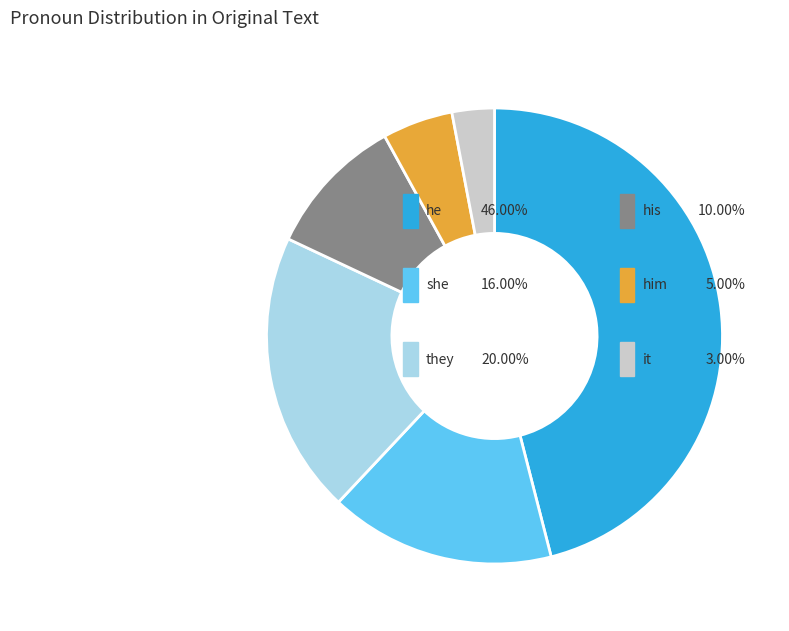

Combined, what portion of the pie is his and they?

30.0%